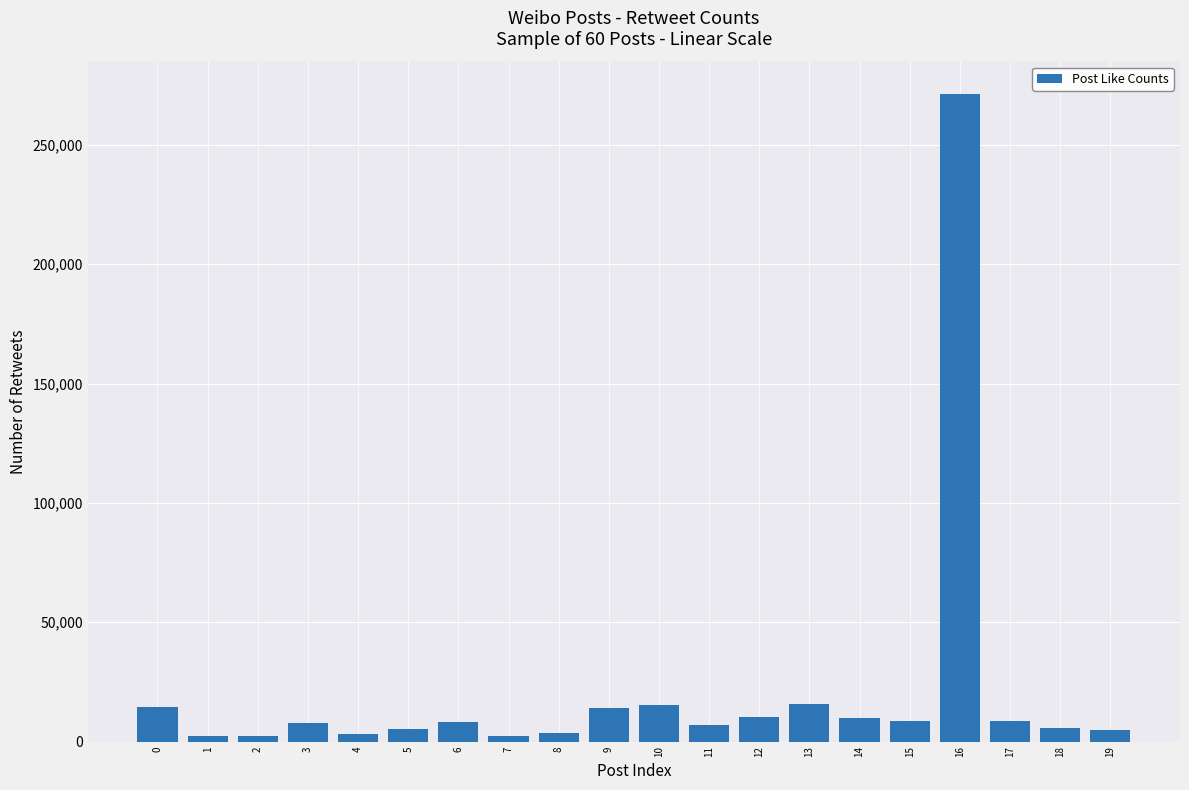

What is the sum of all values?

421373